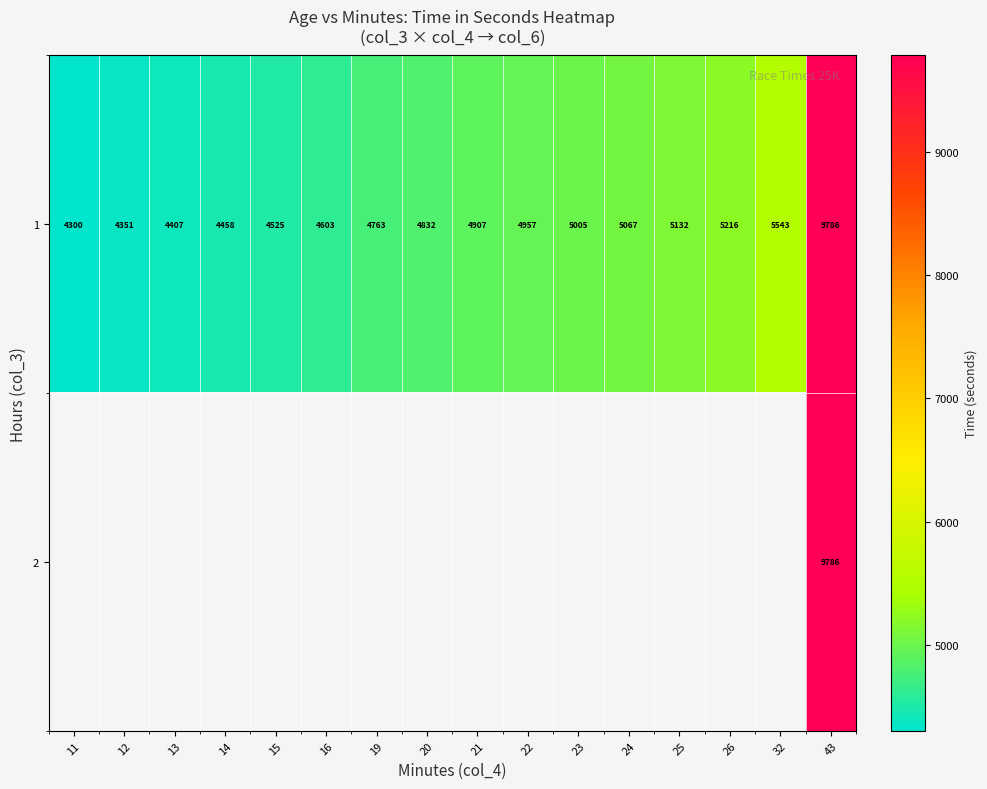

How many categories are shown in the chart?

16